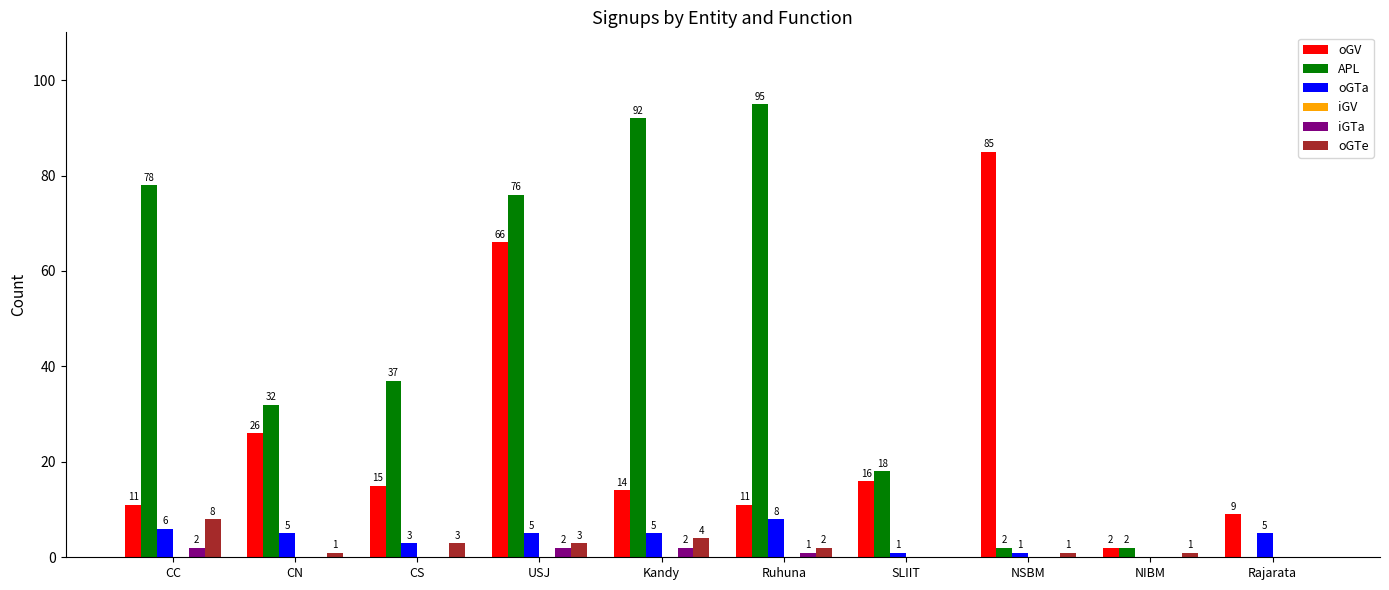

What value does the APL series have at CC, to the nearest 5?

80